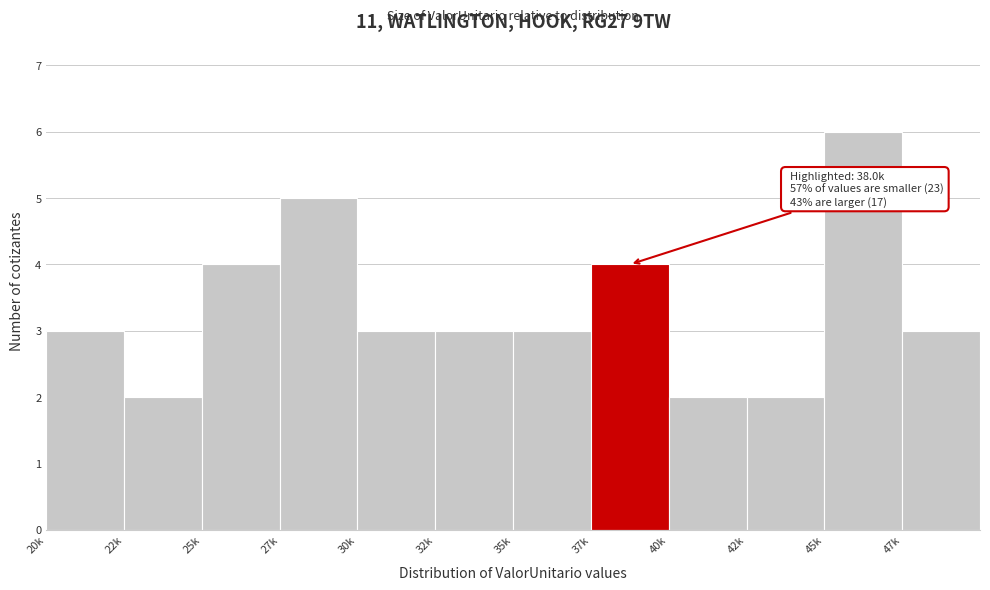

Reading left to right, transcribe all the data shown in this chart.

3	2	4	5	3	3	3	4	2	2	6	3